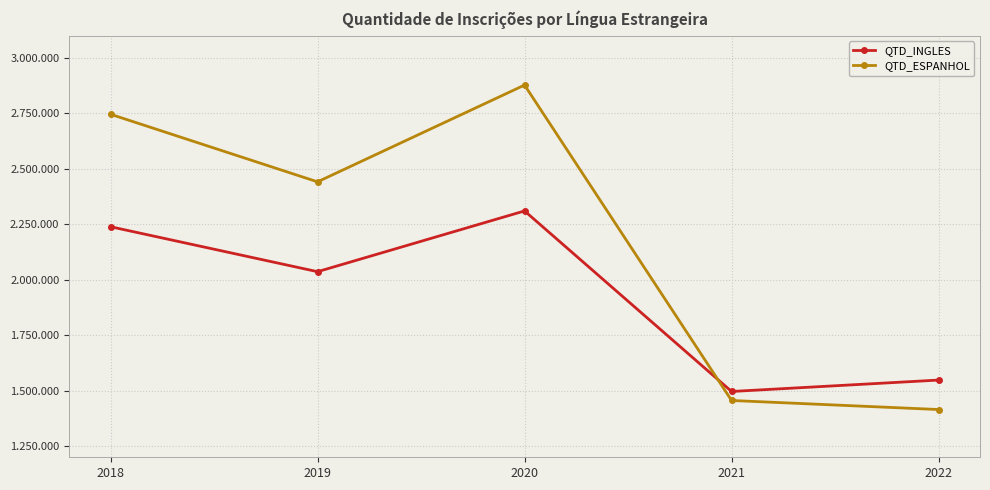

What value does the QTD_ESPANHOL series have at 2020, to the nearest 100?

2878000